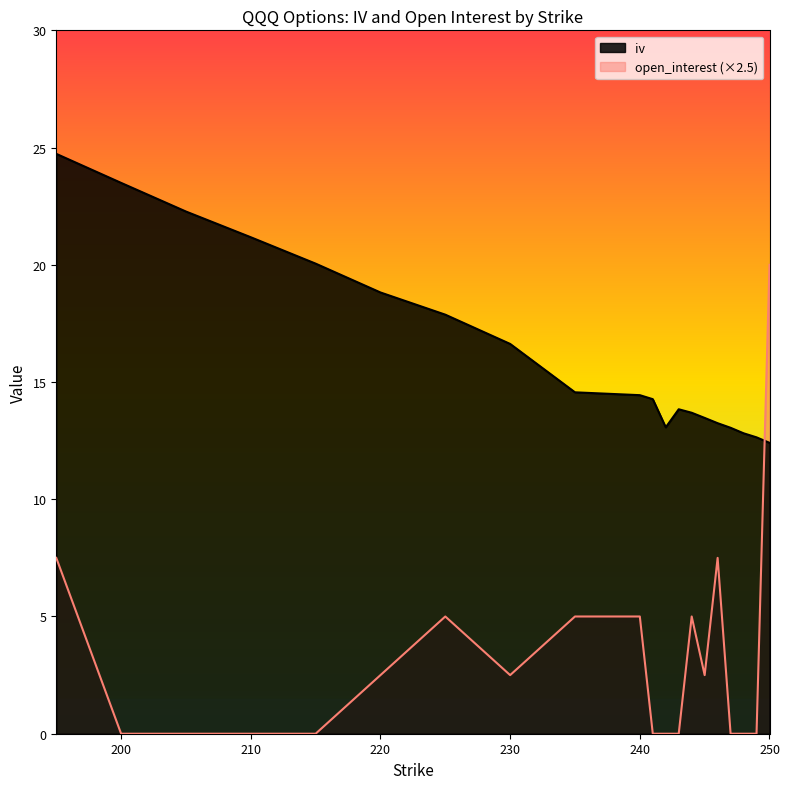

What is the value of the iv point at the 16th from the left?

13.2